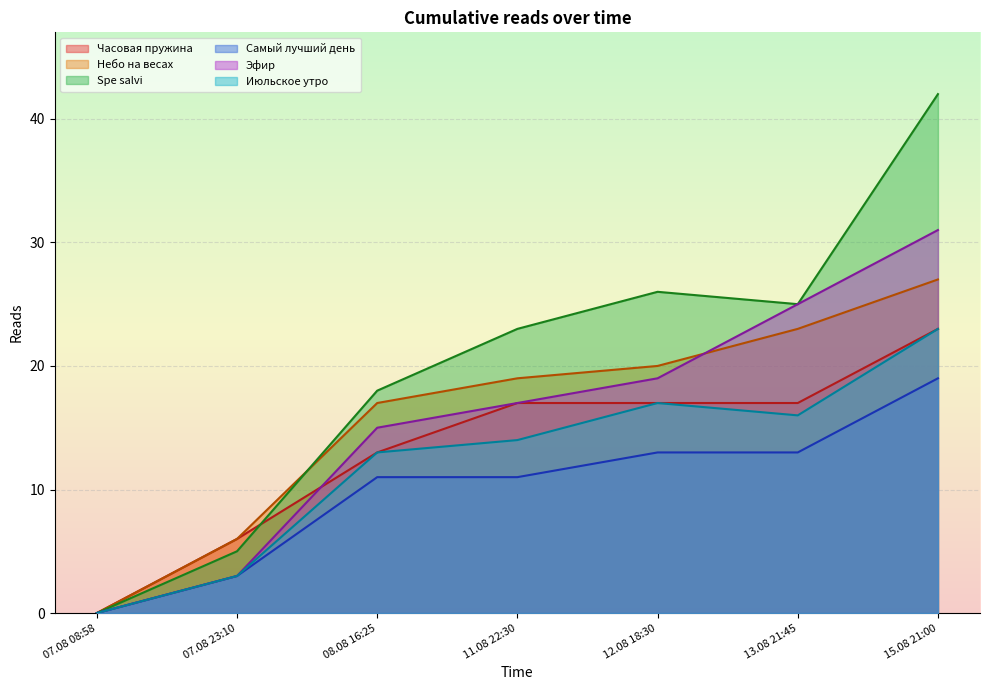

True or false: Самый лучший день and Часовая пружина cross at least once.

False